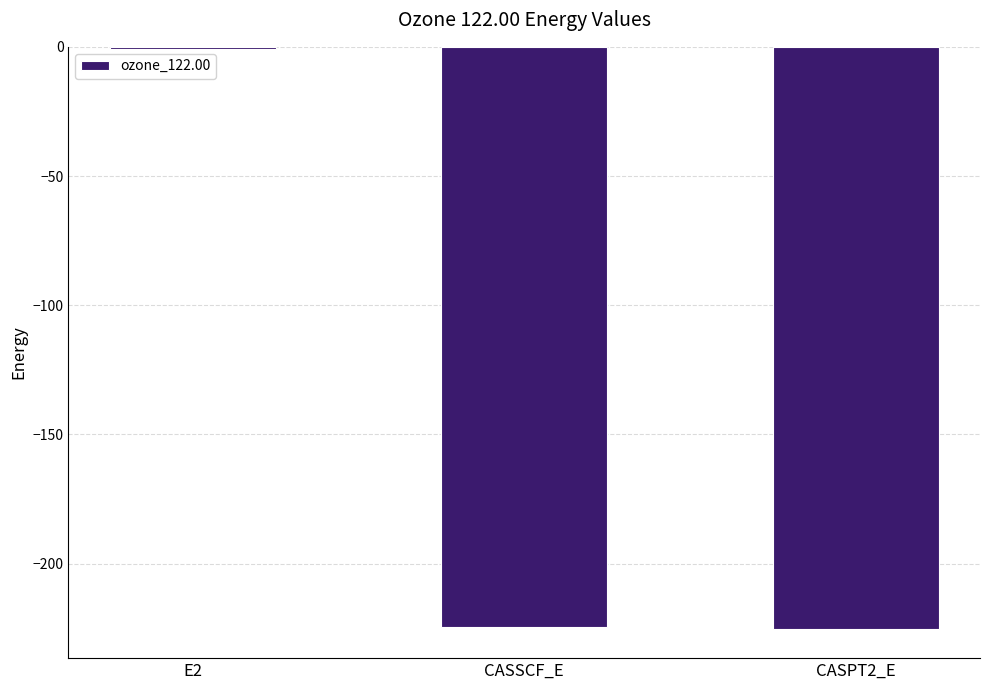

What is the sum of all values?

-450.6